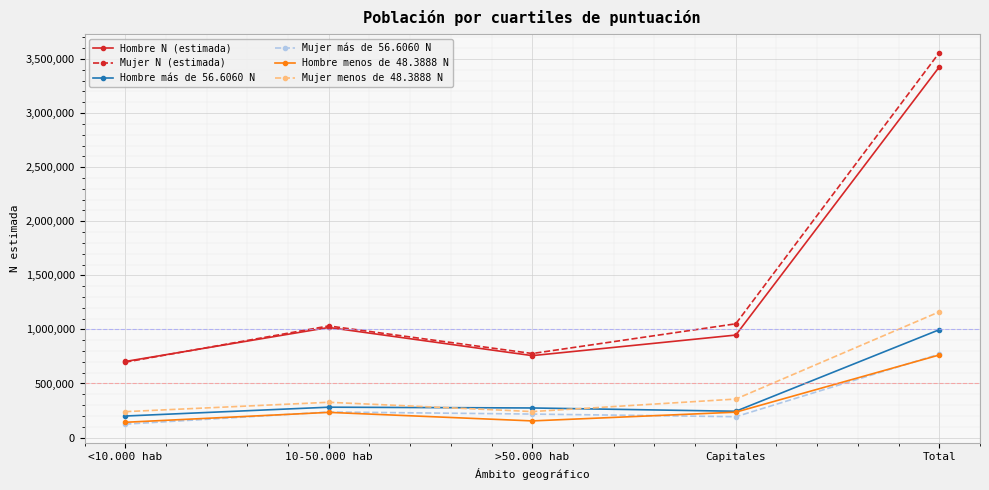

At which label does Mujer más de 56.6060 N reach its peak?

Total